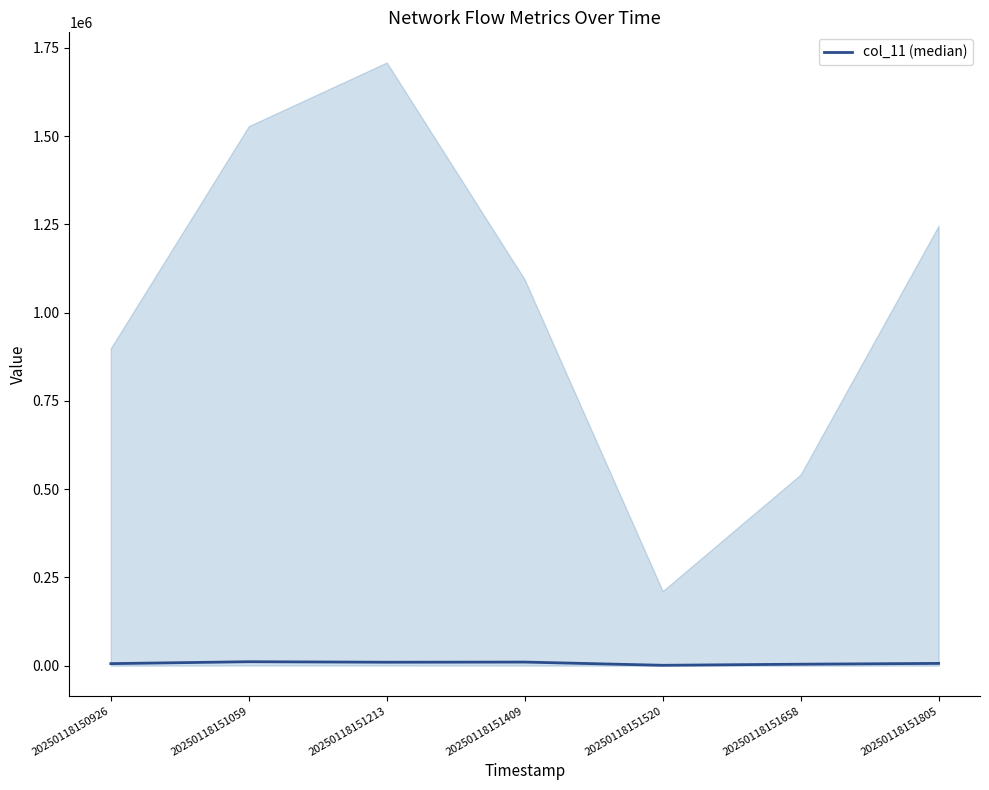

Reading left to right, what are all the values shown in this chart?

5888	11312	9877	10324	1191	4295	6571